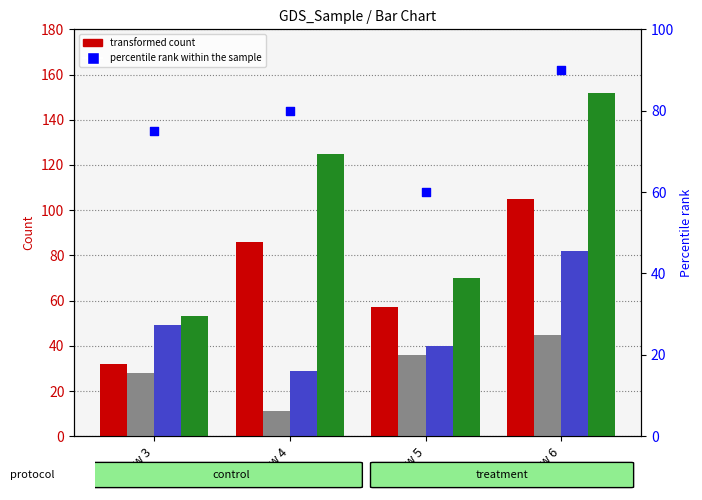

Which series has the largest total across all categories?

col_4